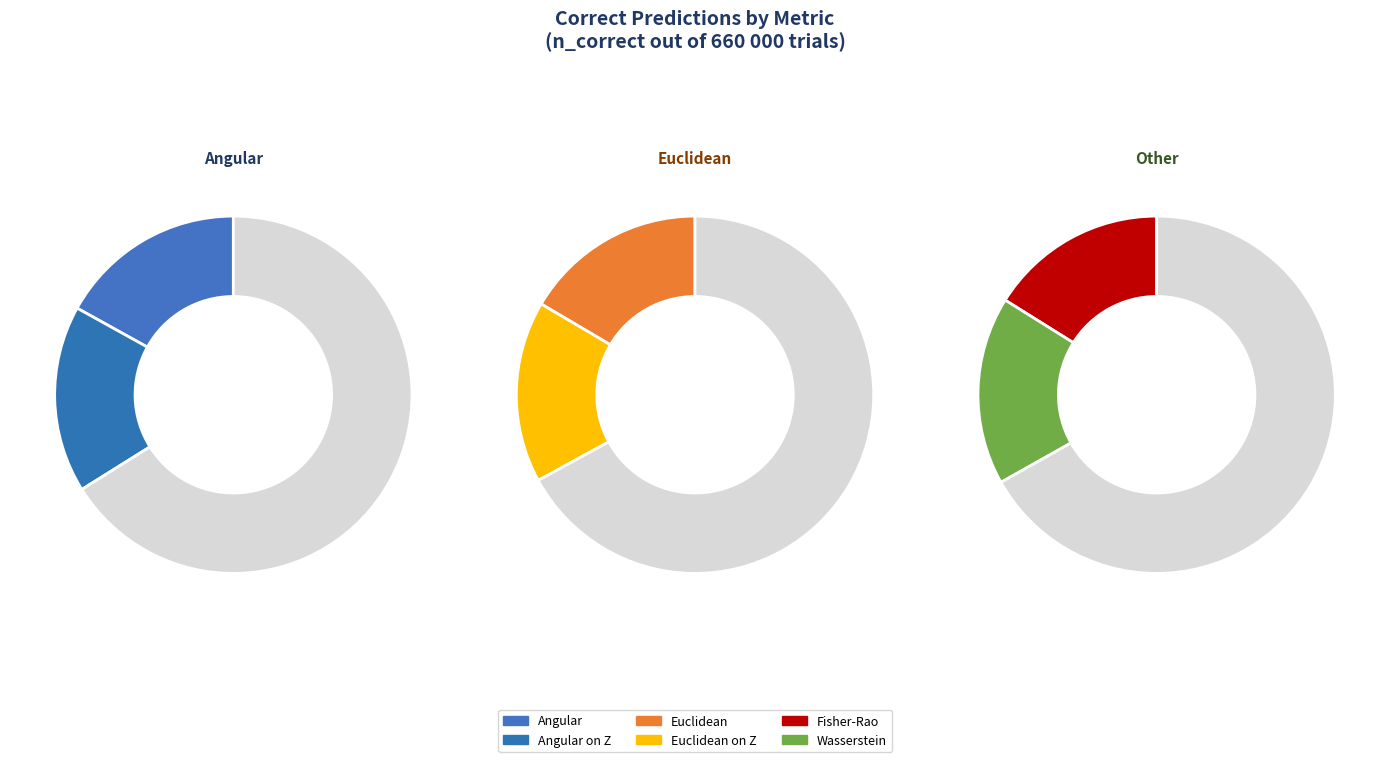

Combined, what portion of the pie is Euclidean and Euclidean on Z?

33.0%